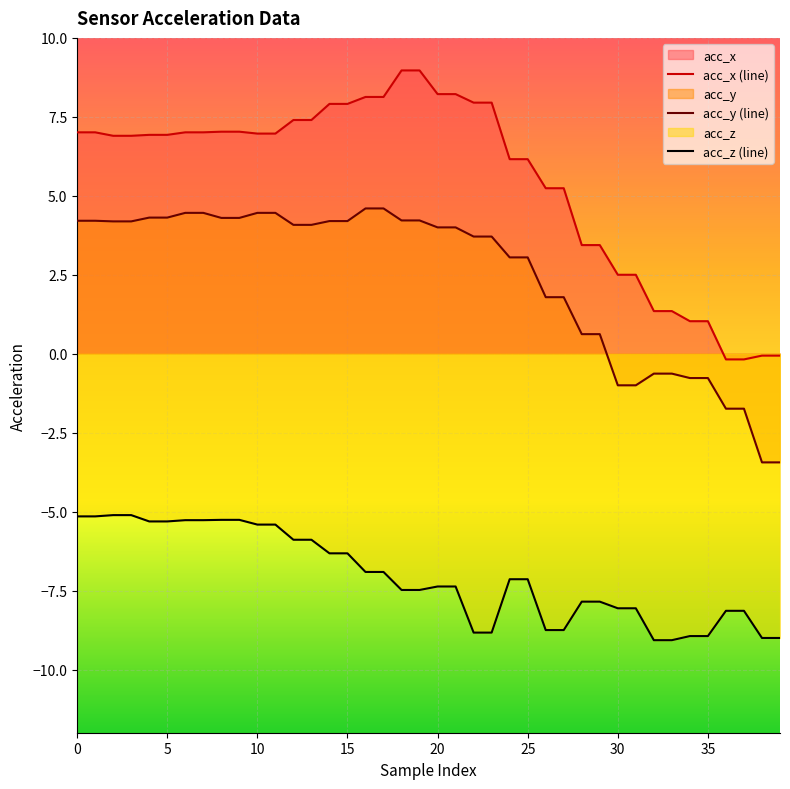

Which series has the largest total across all categories?

acc_x (line)